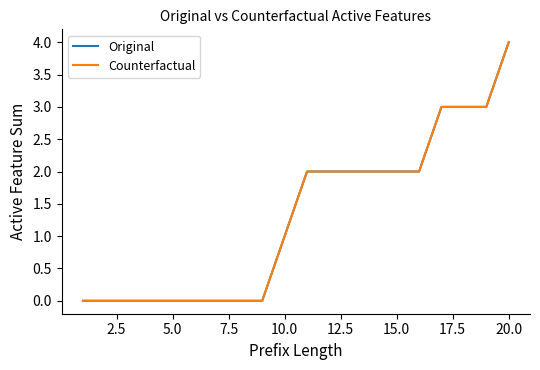

Which series has the largest total across all categories?

Original